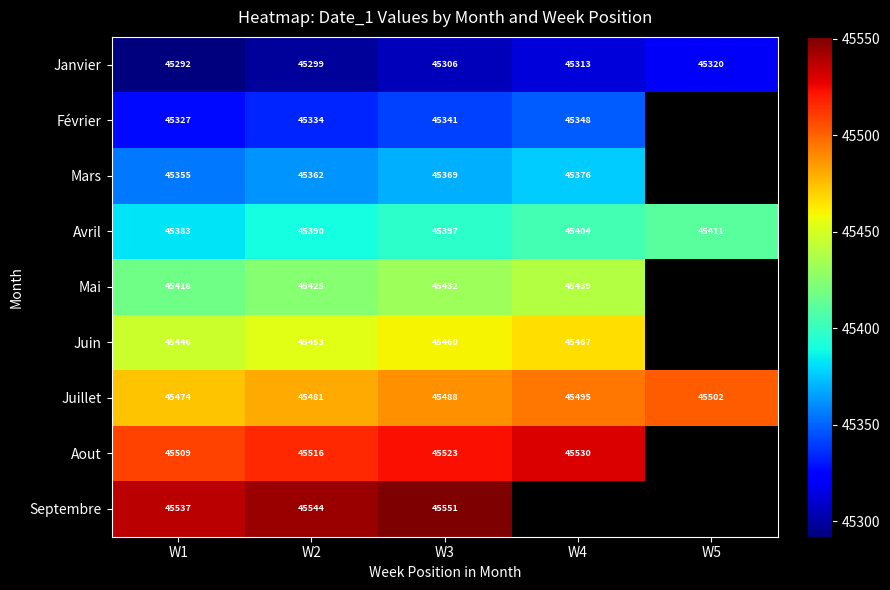

What is the sum of the Avril values at W4 and W2?

90794